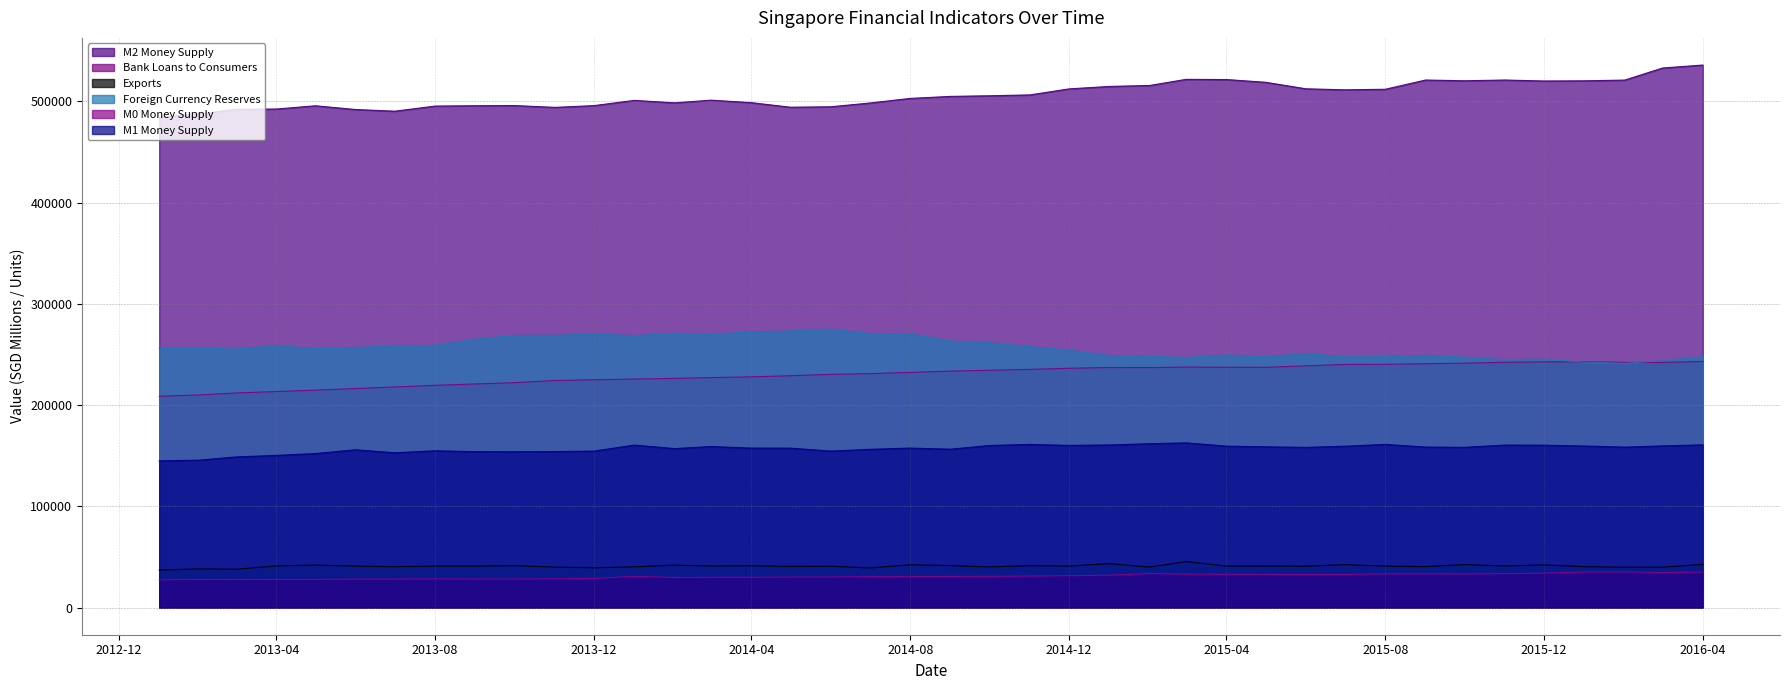

What is the value of the Exports point at the 4th from the left?

41152.1